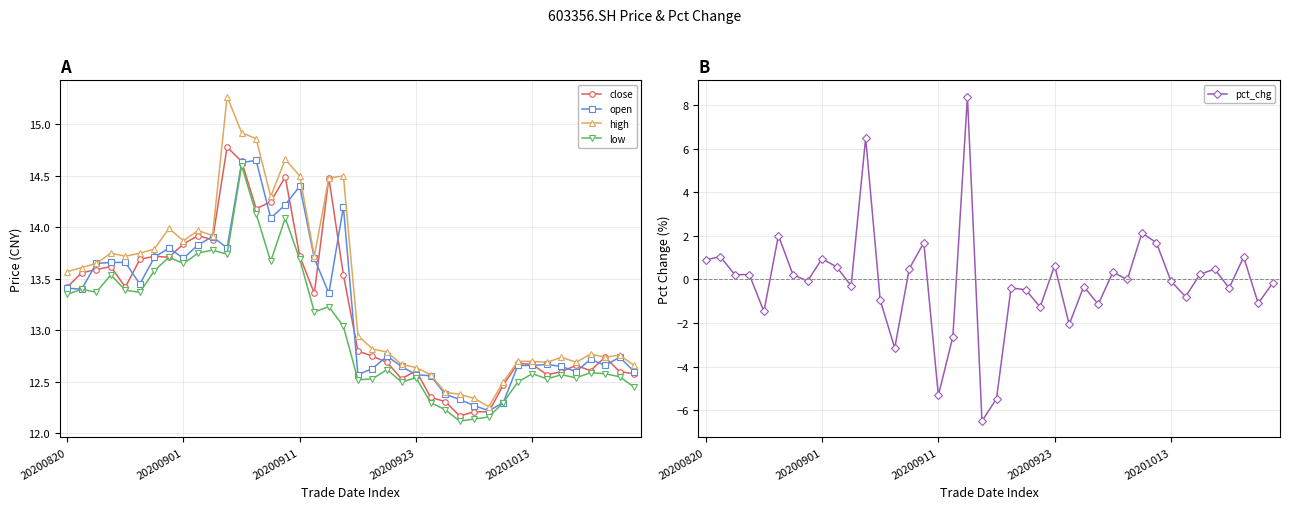

Which series changed the most between 14 and 35?

high